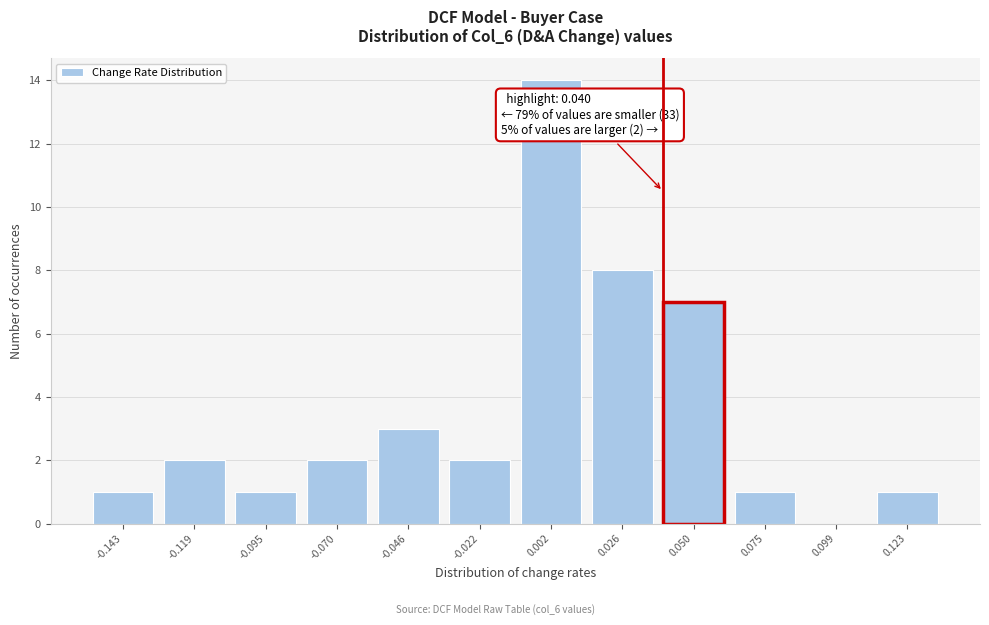

Which range on the x-axis has the tallest bar?

-0.010 to 0.015